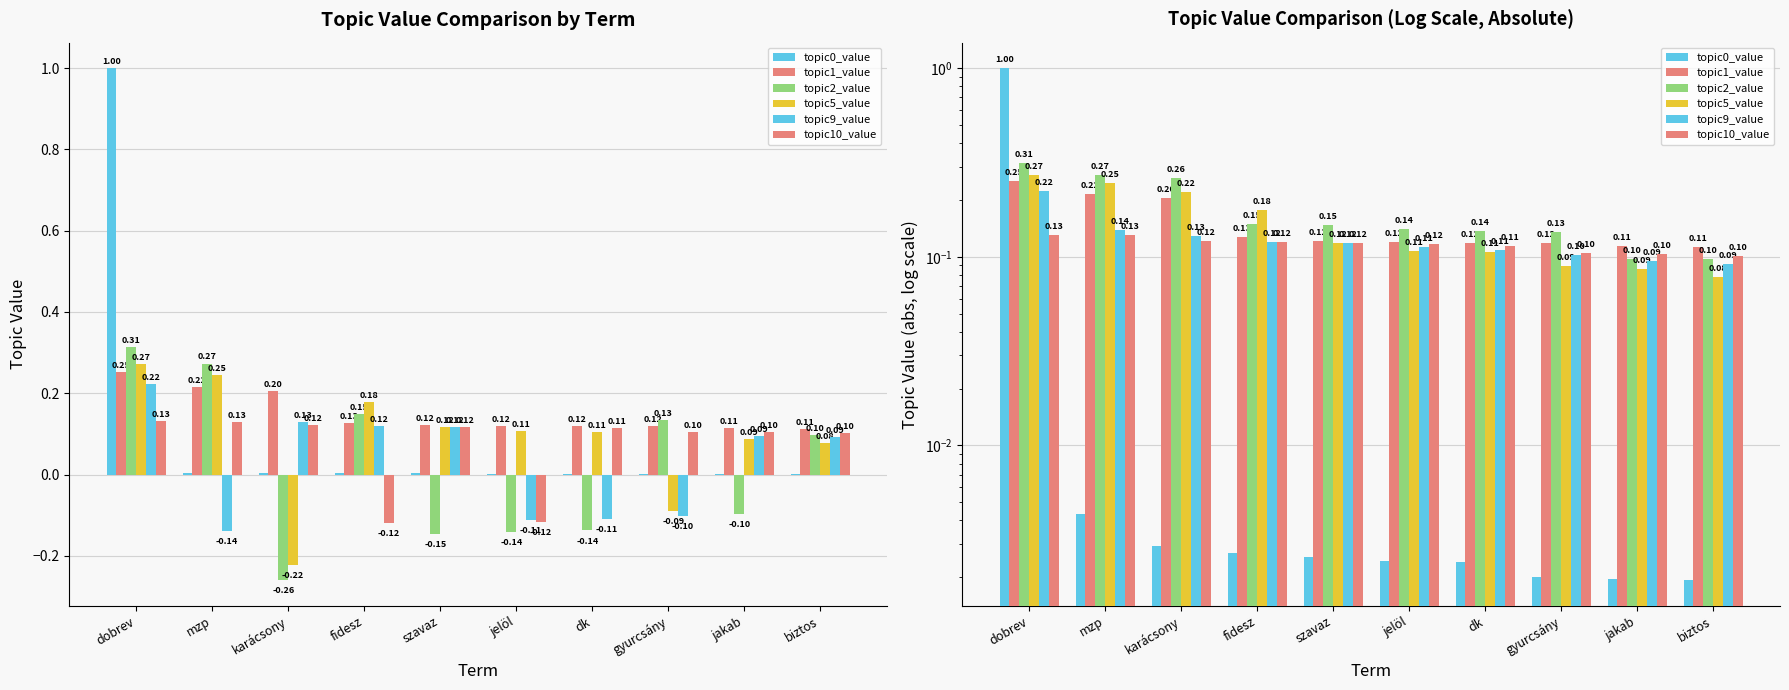

At fidesz, list the series in order from smallest to largest.

topic0_value, topic10_value, topic9_value, topic1_value, topic2_value, topic5_value